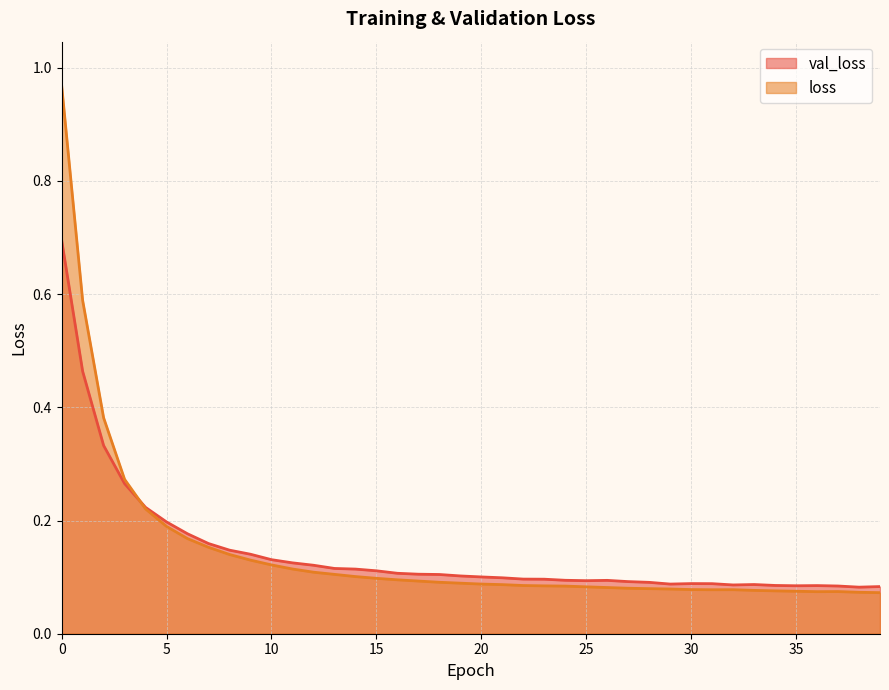

Which has a higher value, 7 or 4?

4